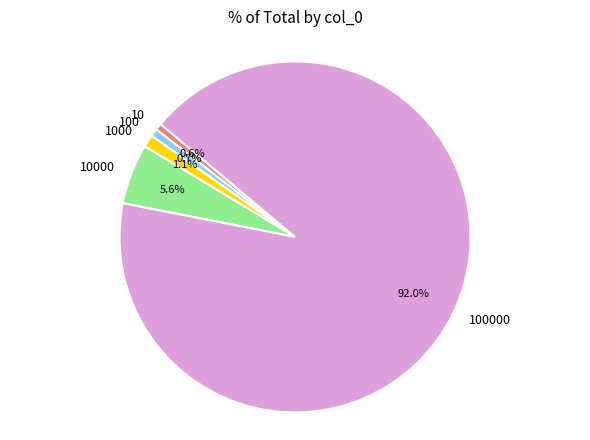

To the nearest percent, what is the average slice percentage?

20%